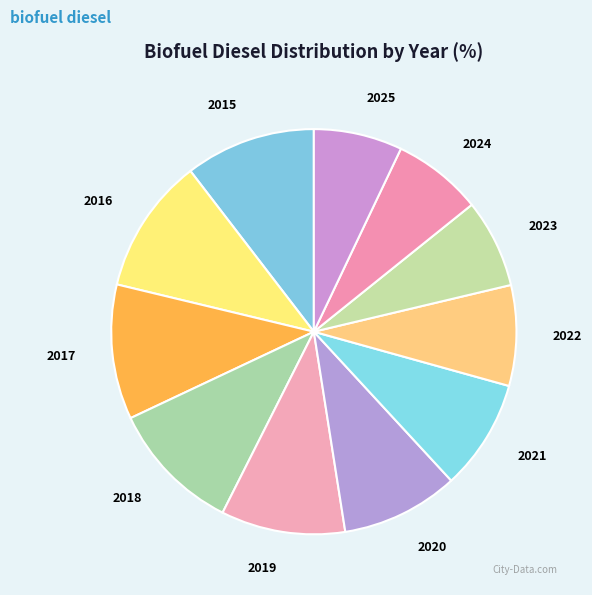

Between 2017 and 2020, which is larger?

2017